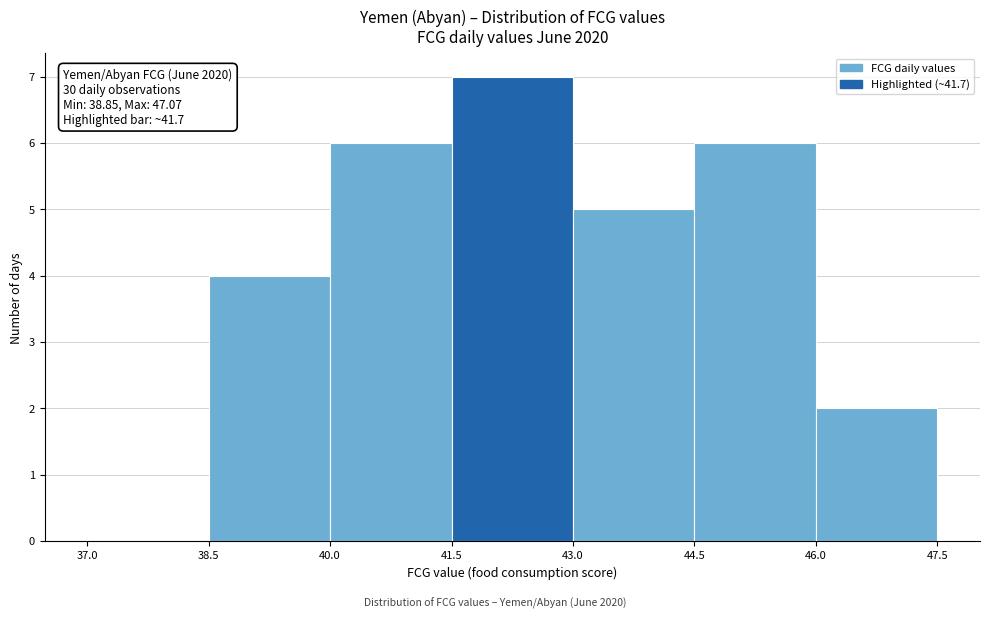

Over which range of the x-axis is the bar tallest?

41.5 to 43.0